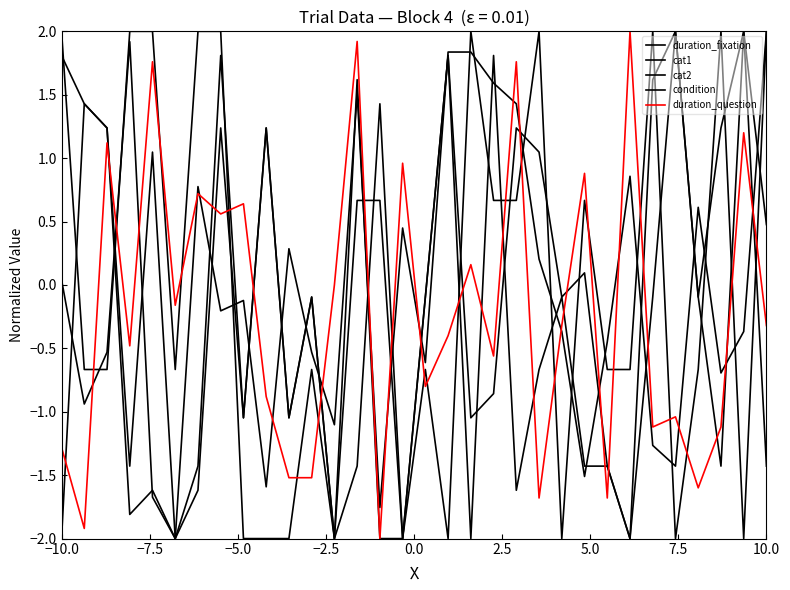

What is the value of the cat1 point at the 28th from the left?

2.0